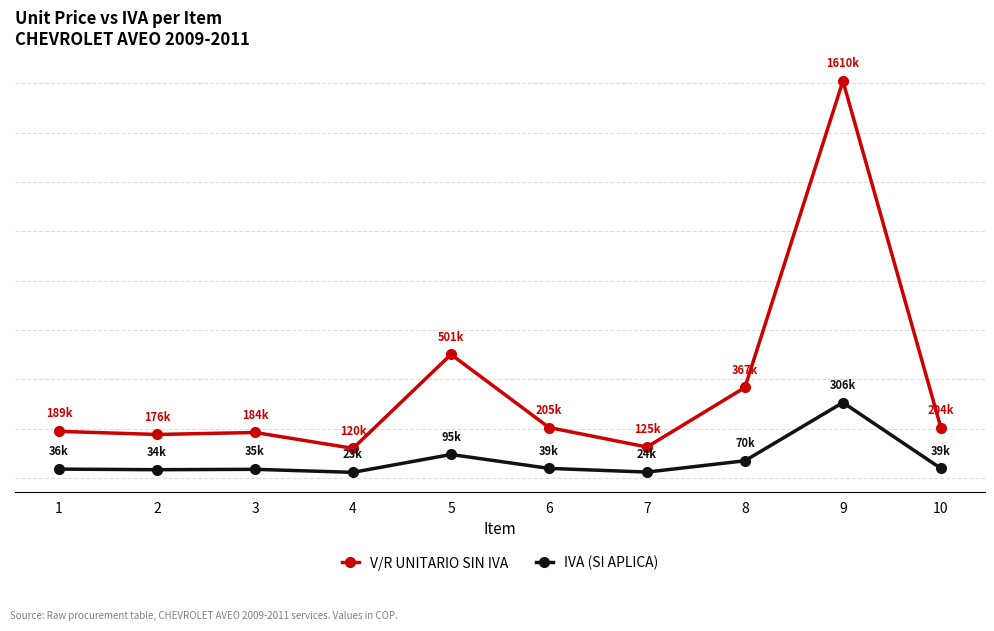

What are all the series names shown in the legend?

V/R UNITARIO SIN IVA, IVA (SI APLICA)